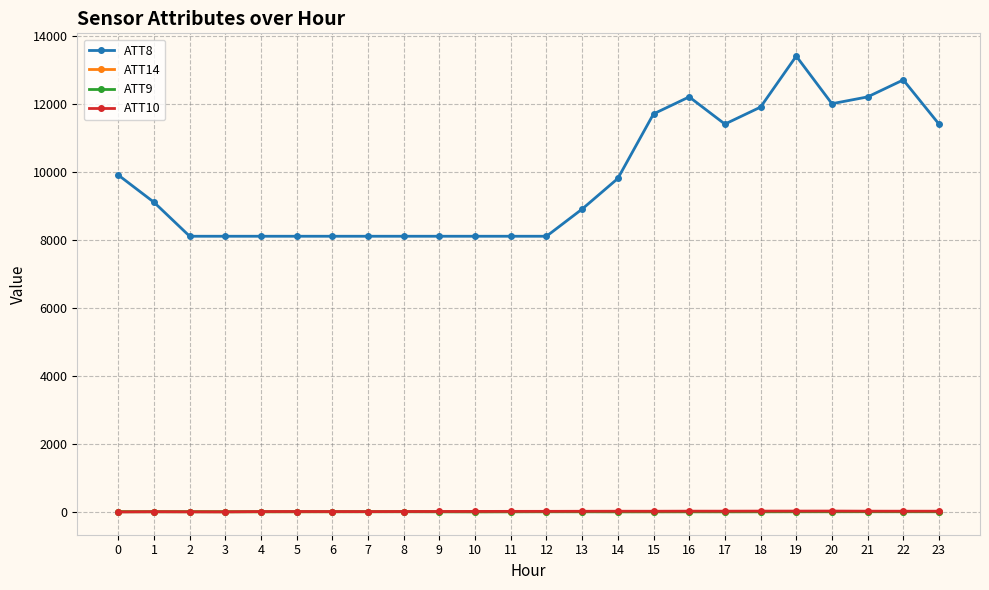

True or false: ATT8 has more than 2 points higher than both neighbors.

True